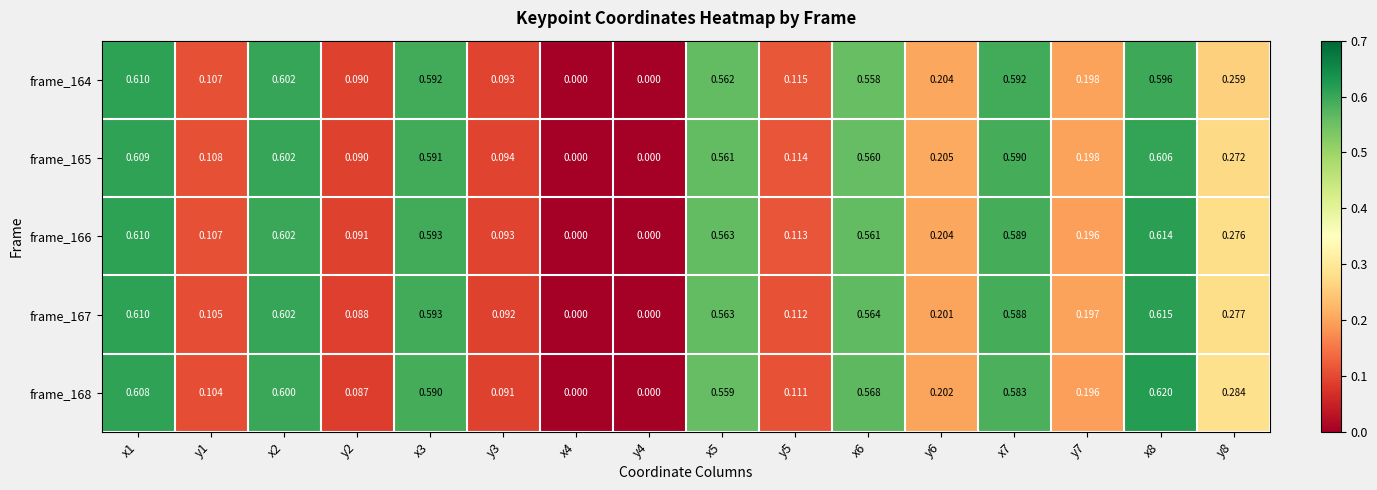

Is the value of frame_168 at y3 greater than the value of frame_166 at x5?

No